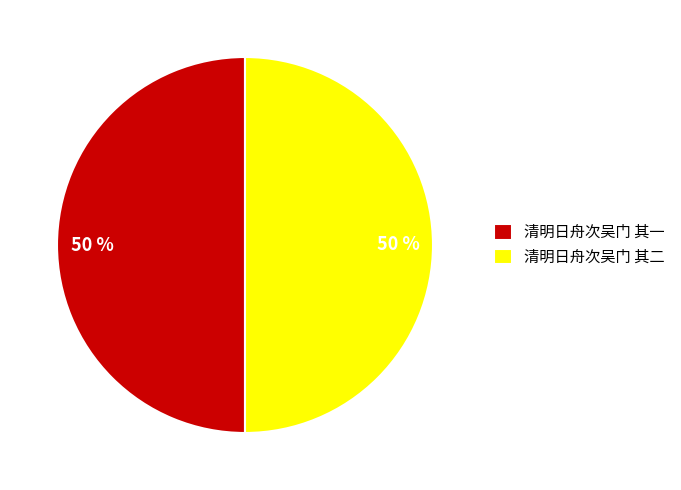

What is the ratio of the value at 清明日舟次吴门 其二 to the value at 清明日舟次吴门 其一?

1.0